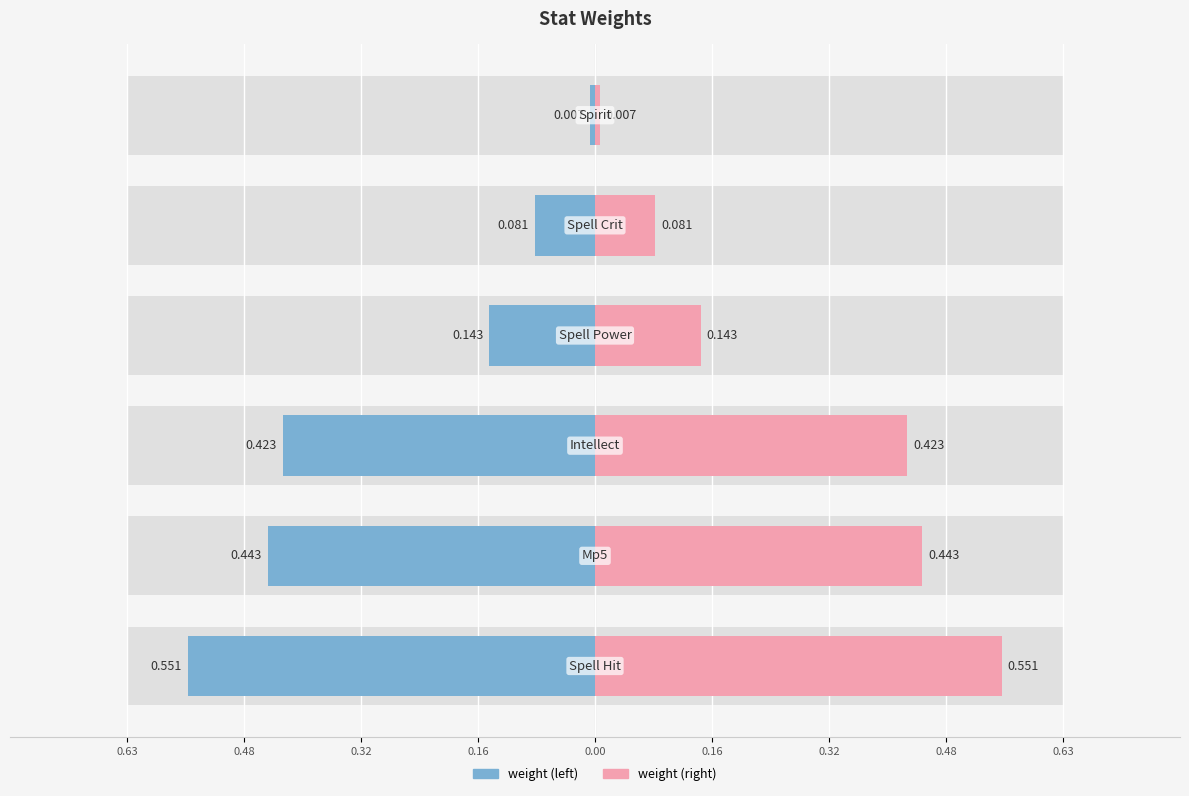

Rank the categories by value from lowest to highest.

Spirit, Spell Crit, Spell Power, Intellect, Mp5, Spell Hit